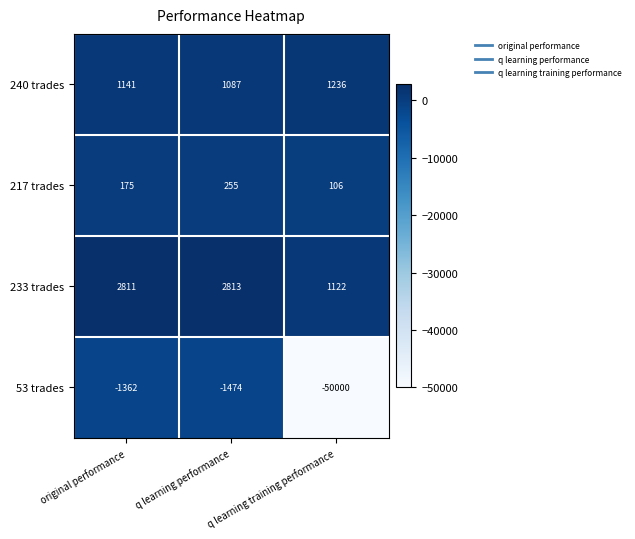

What is the sum of the 217 trades values at q learning performance and original performance?

430